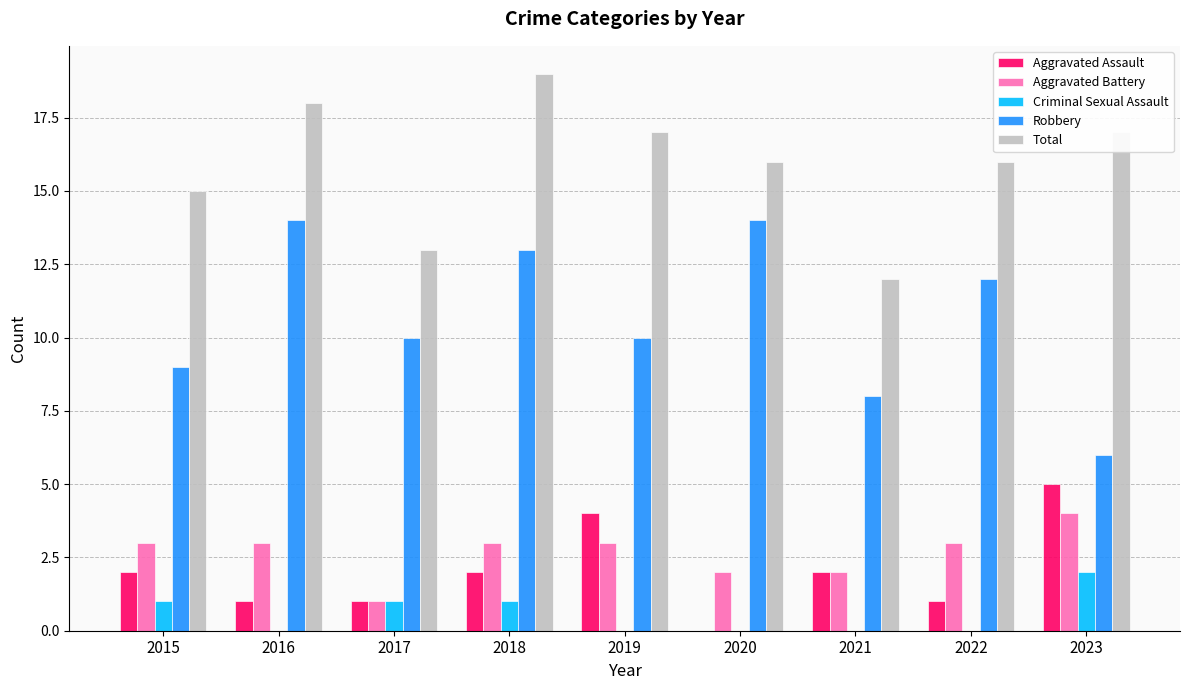

What is the sum of all Robbery values?

96